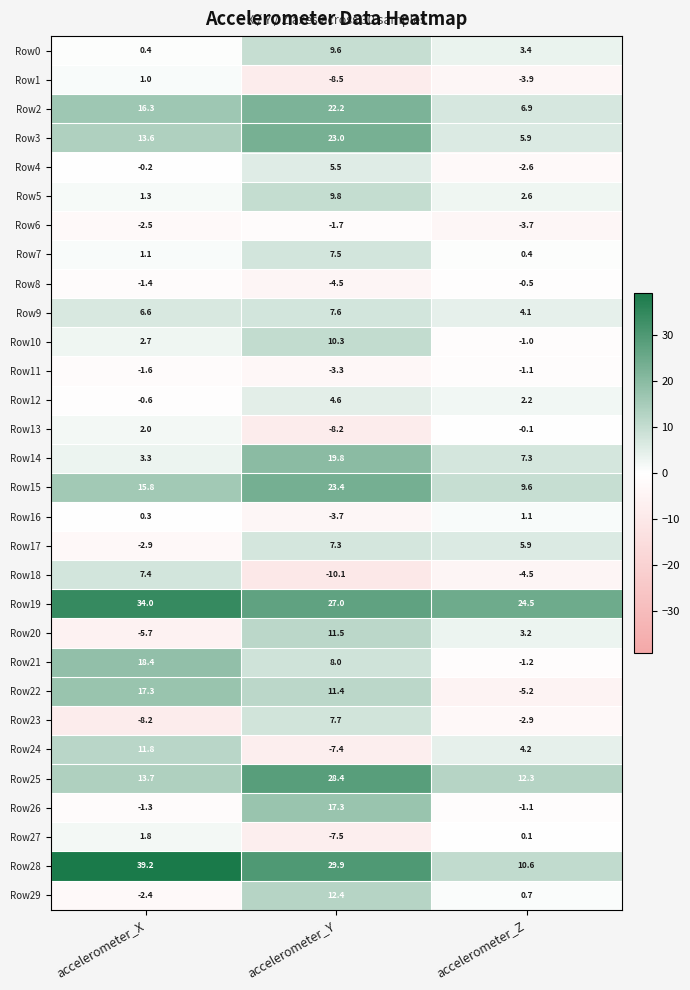

Which series has the largest total across all categories?

Row19